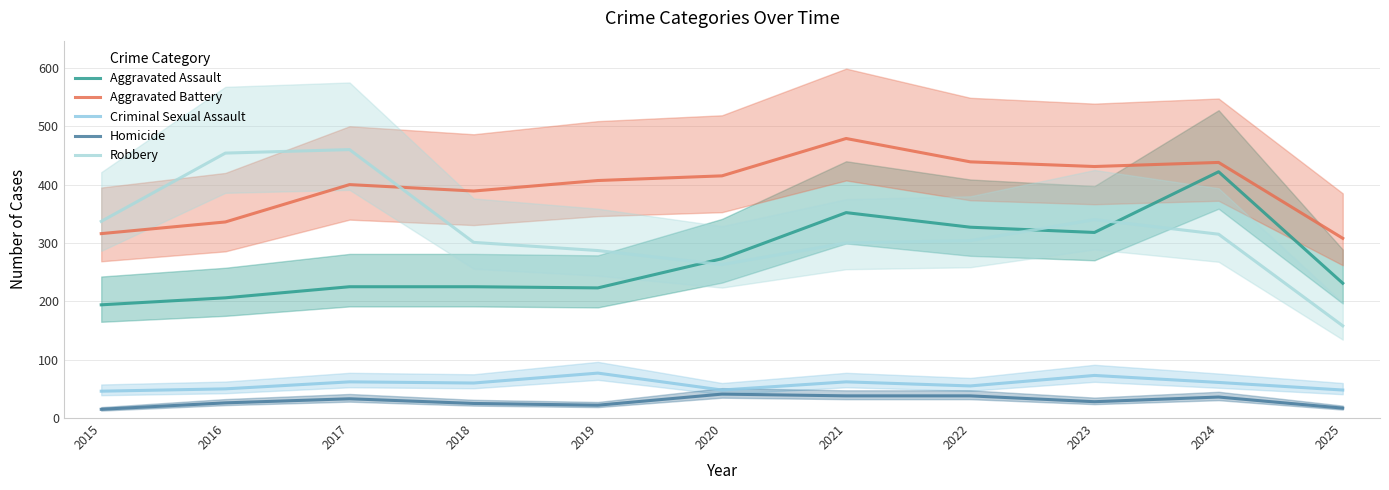

Count the number of categories in the chart.

11